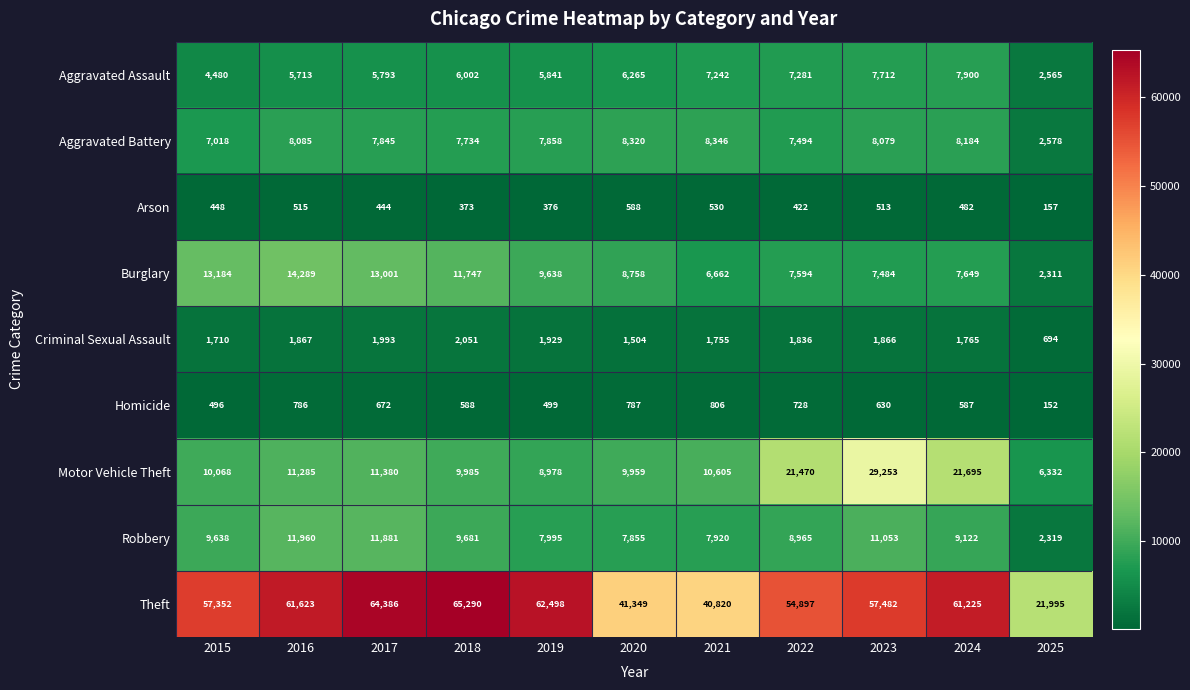

Is the value of Aggravated Battery at 2023 greater than the value of Motor Vehicle Theft at 2023?

No